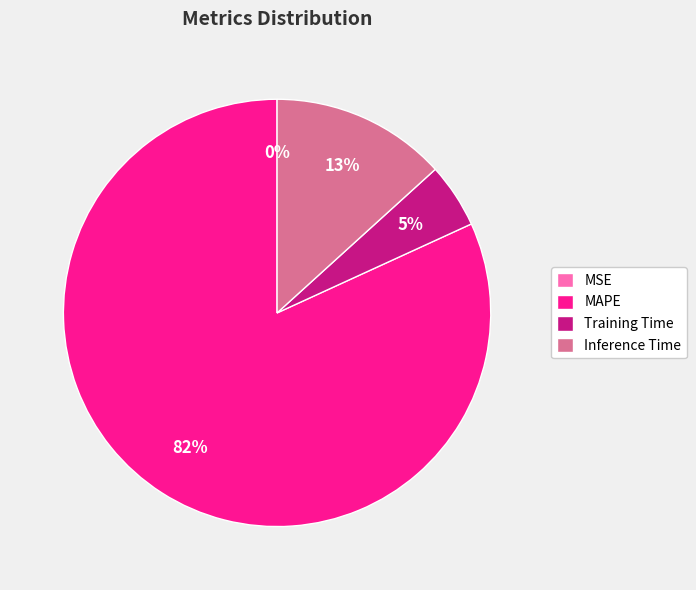

The Training Time slice represents 5% of the pie. True or false?

True